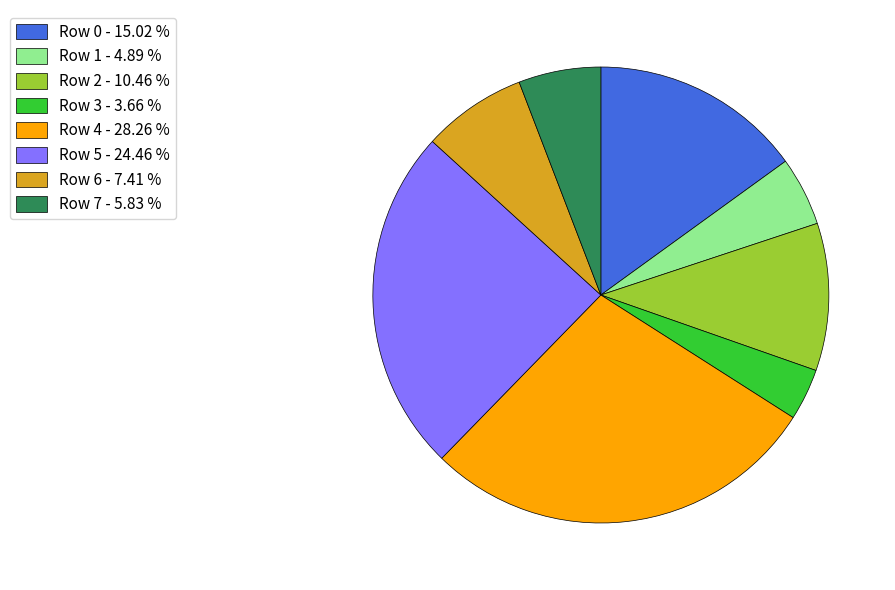

What is the smallest slice in the pie chart?

Row 3